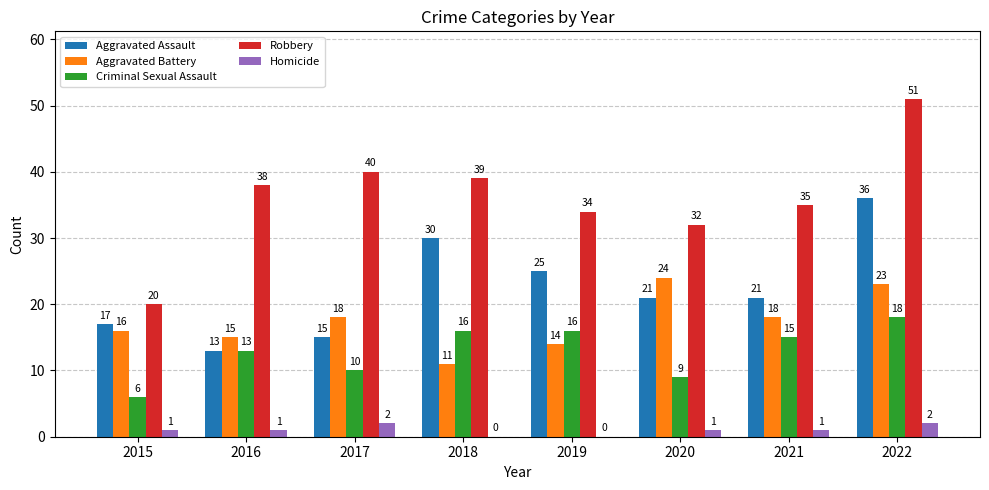

What is the sum of the Aggravated Battery values at 2020 and 2021?

42